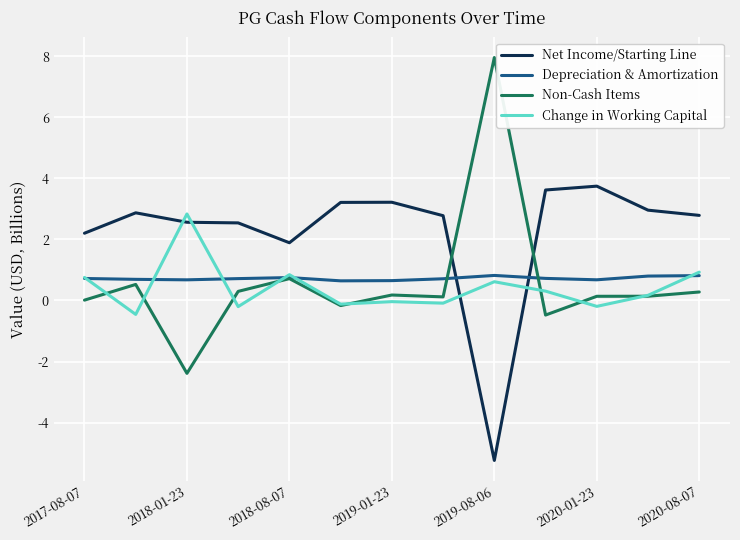

What are all the series names shown in the legend?

Net Income/Starting Line, Depreciation & Amortization, Non-Cash Items, Change in Working Capital